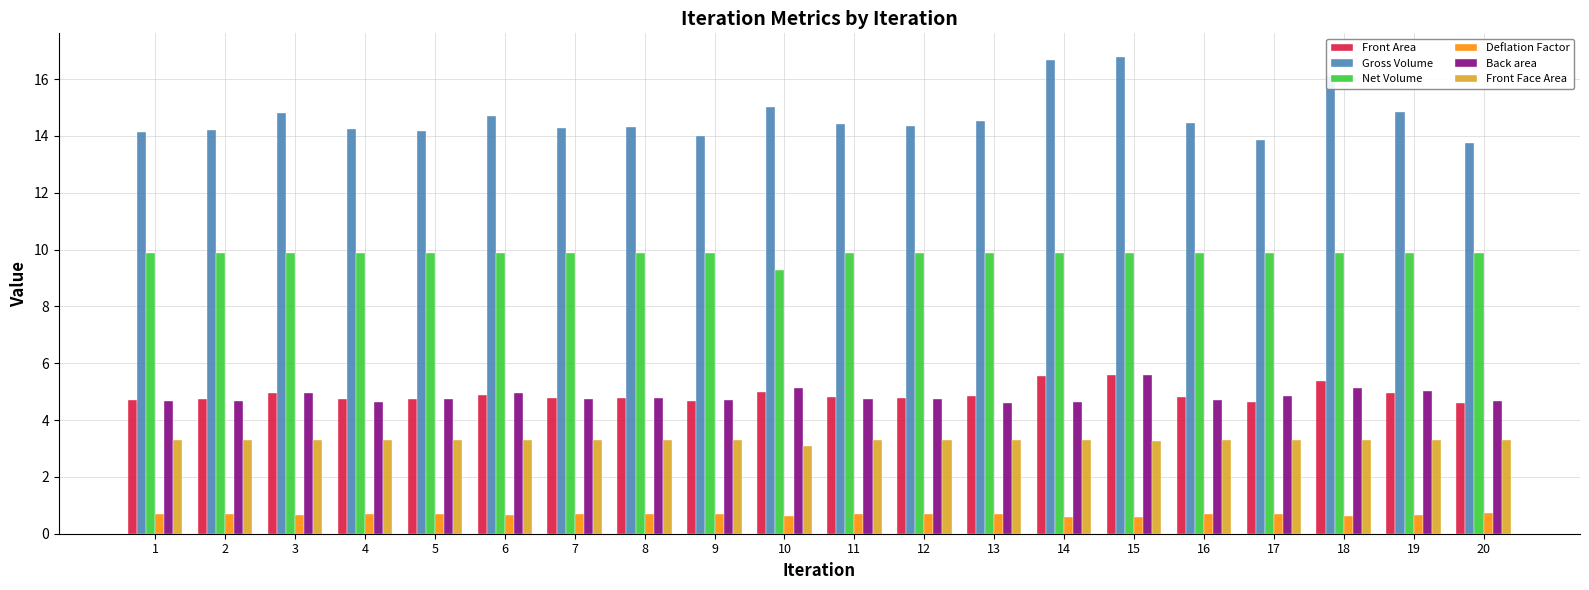

True or false: Gross Volume has a value of 14.3 at 8.

True